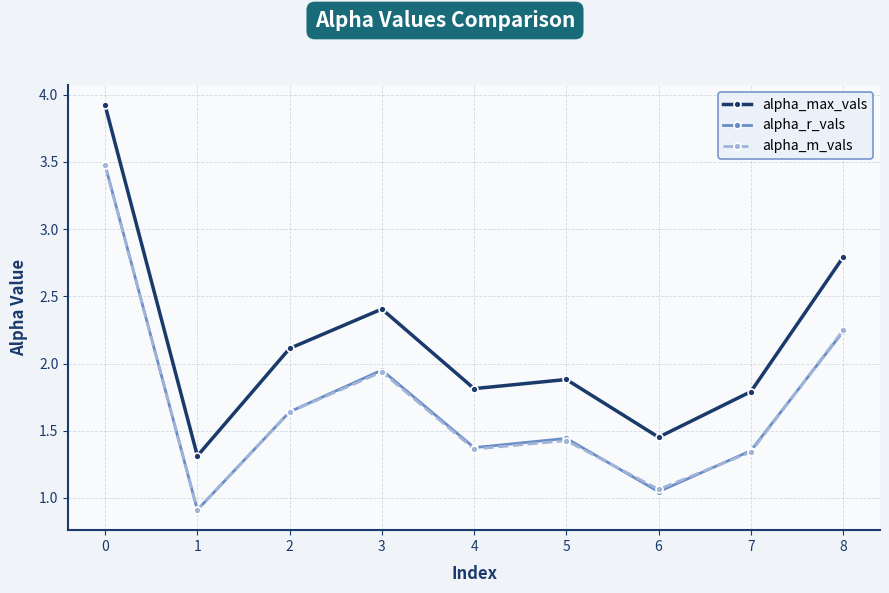

True or false: alpha_max_vals has a value of 5.0 at 7.

False